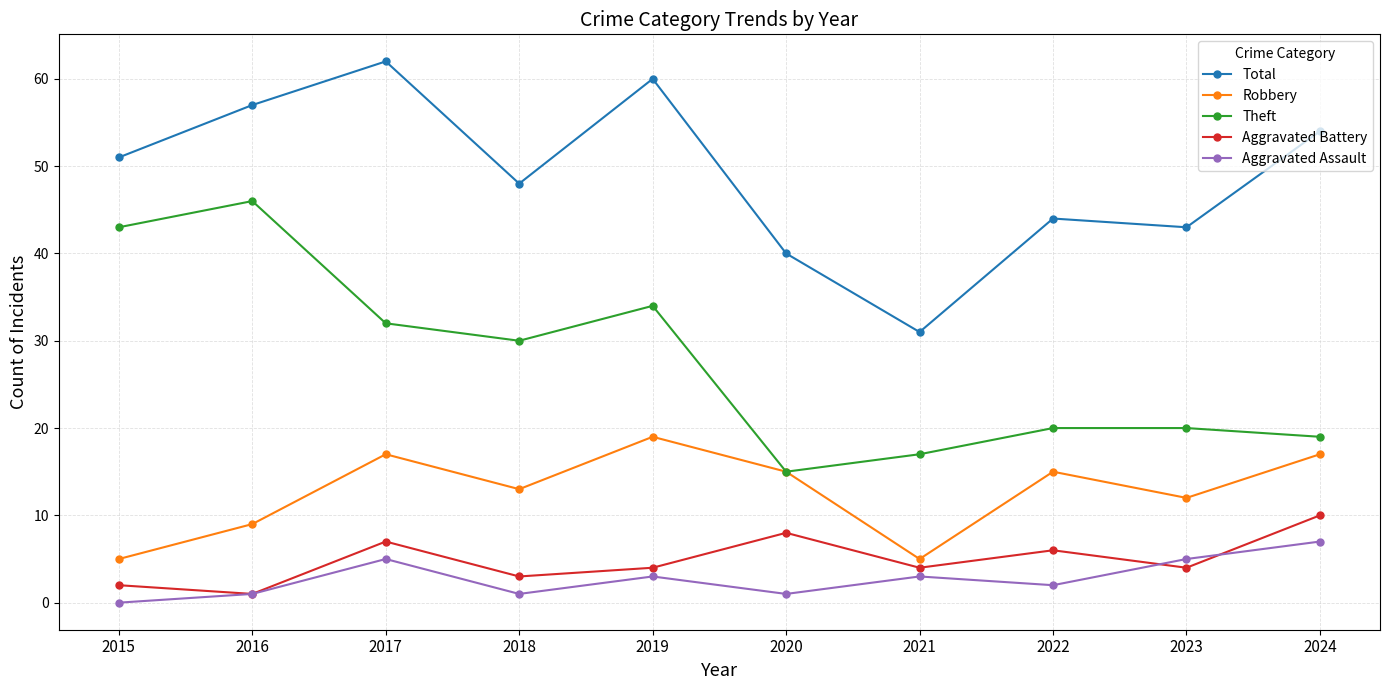

The Aggravated Battery series shows 4 at 2019. True or false?

True